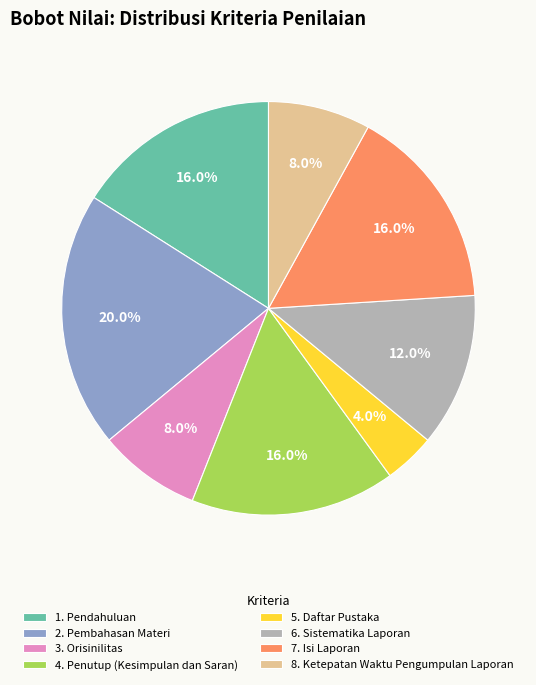

Does 3. Orisinilitas represent more than half of the total?

No